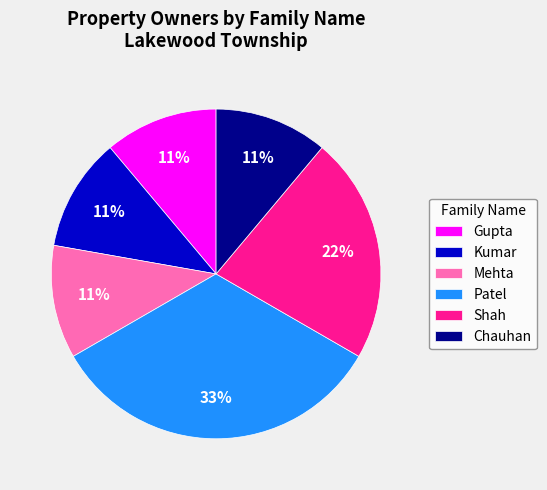

Is it true that Kumar is 1% of the pie?

False